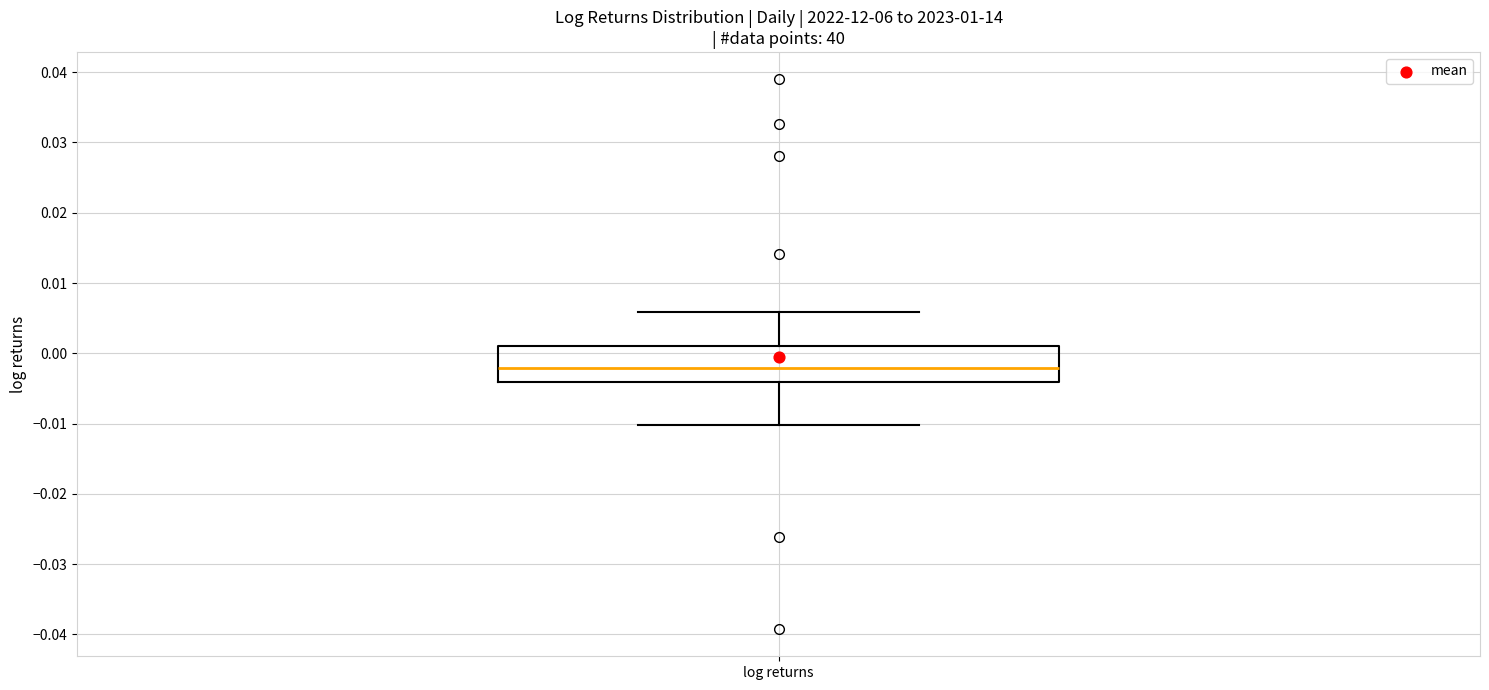

Transcribe this box plot: give where the median line is, the range the box spans, and where the two whiskers end, as read against the y-axis. The values are not printed on the chart, so give them approximately, as read against the axis.

median -0.002, box -0.004 to 0.001, whiskers -0.010 to 0.006